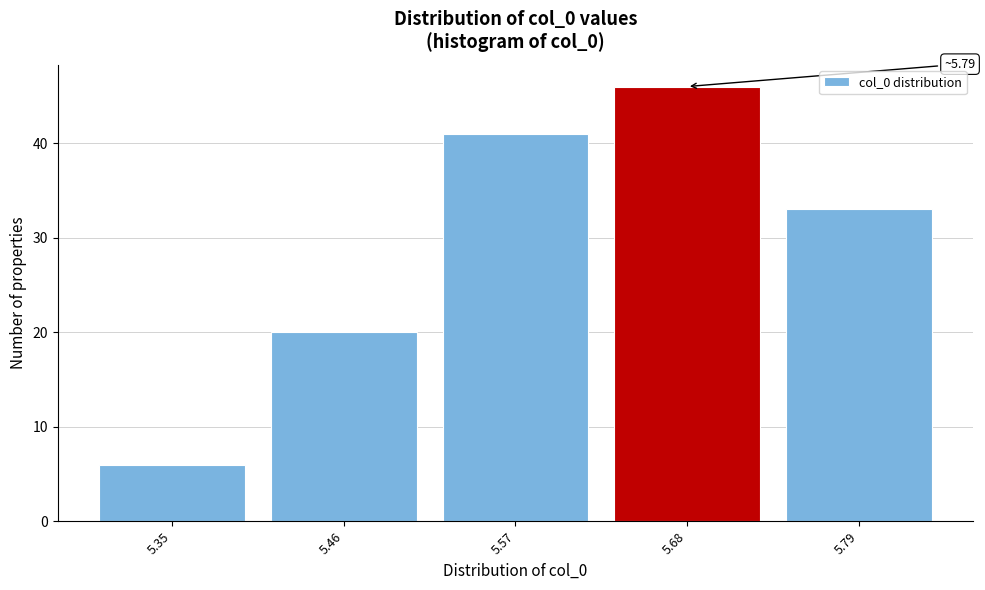

Reading right to left, what are all the values shown in this chart?

33	46	41	20	6